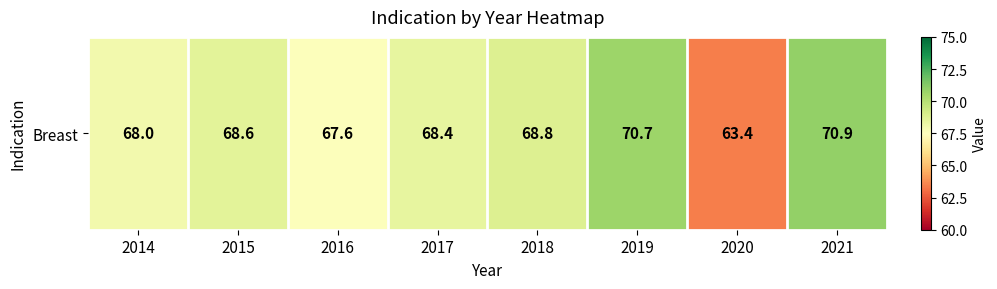

List the labels in order of value, smallest first.

2020, 2016, 2014, 2017, 2015, 2018, 2019, 2021